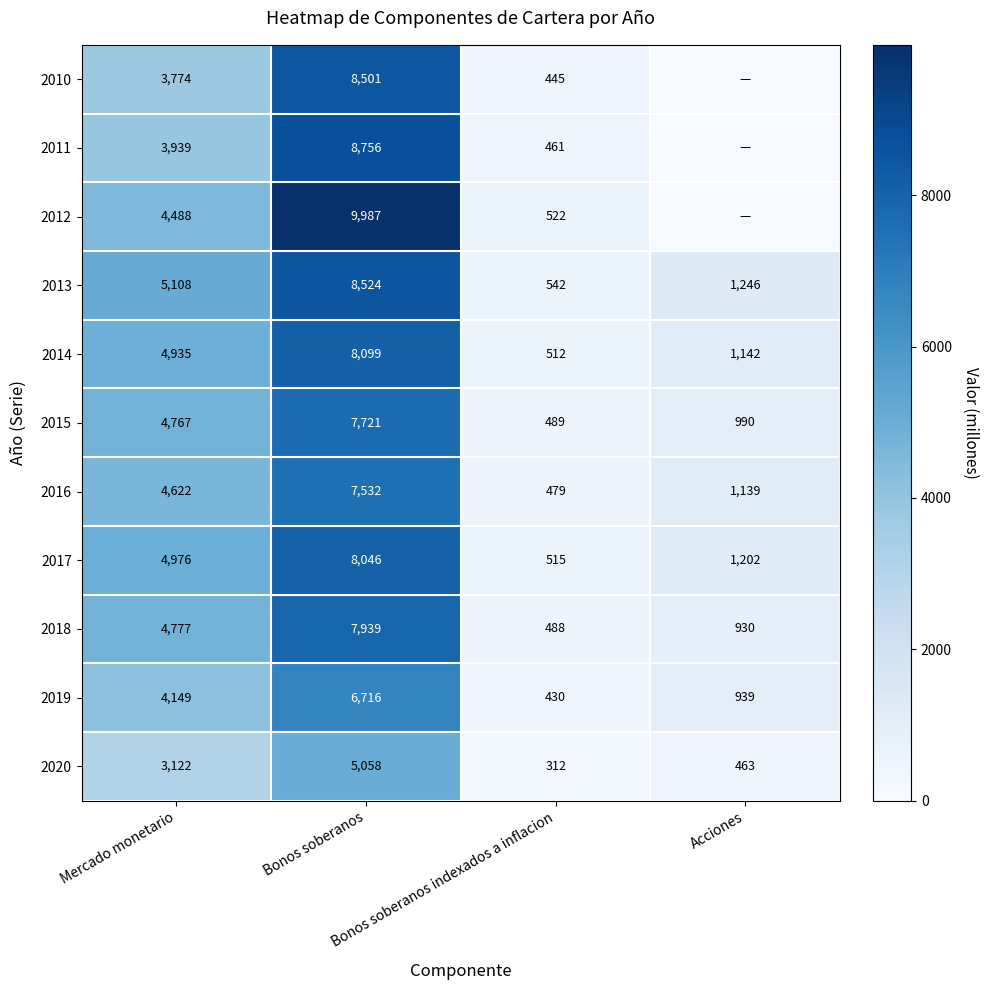

What is the sum of all 2013 values?

15420